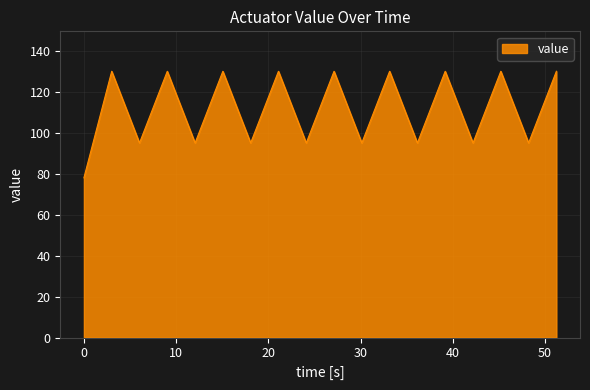

What is the maximum value shown in the chart?

130